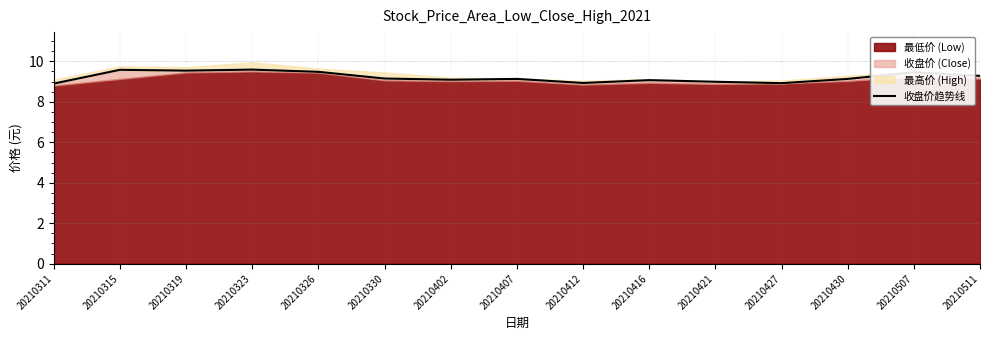

What is the ratio of the value at 20210330 to the value at 20210315?

1.0